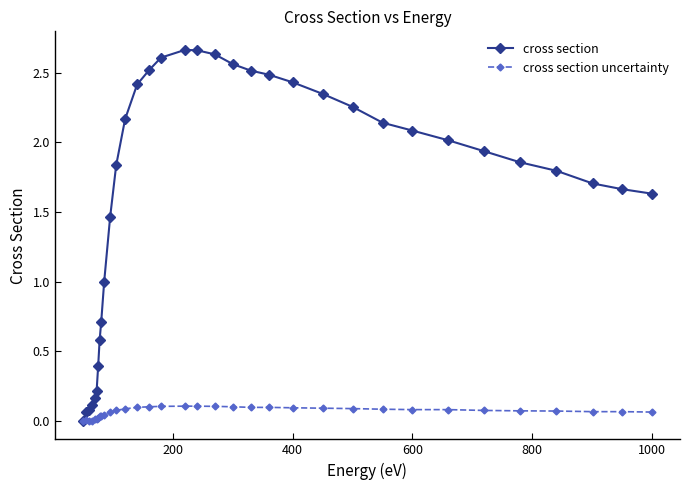

List the series in order of their peak value, lowest first.

cross section uncertainty, cross section